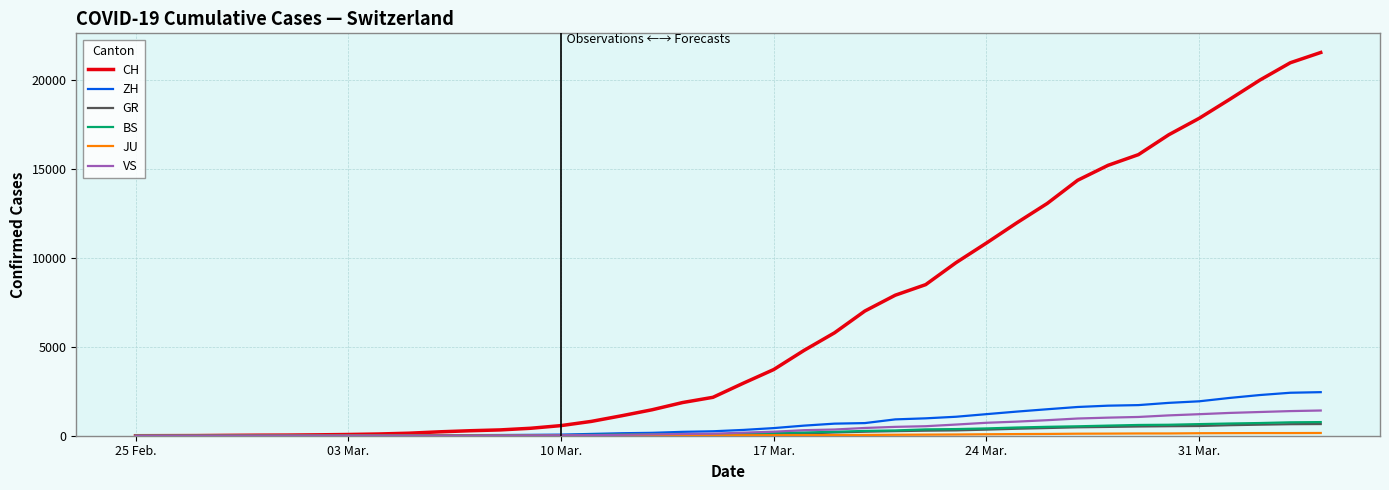

How many lines are shown in the chart?

6